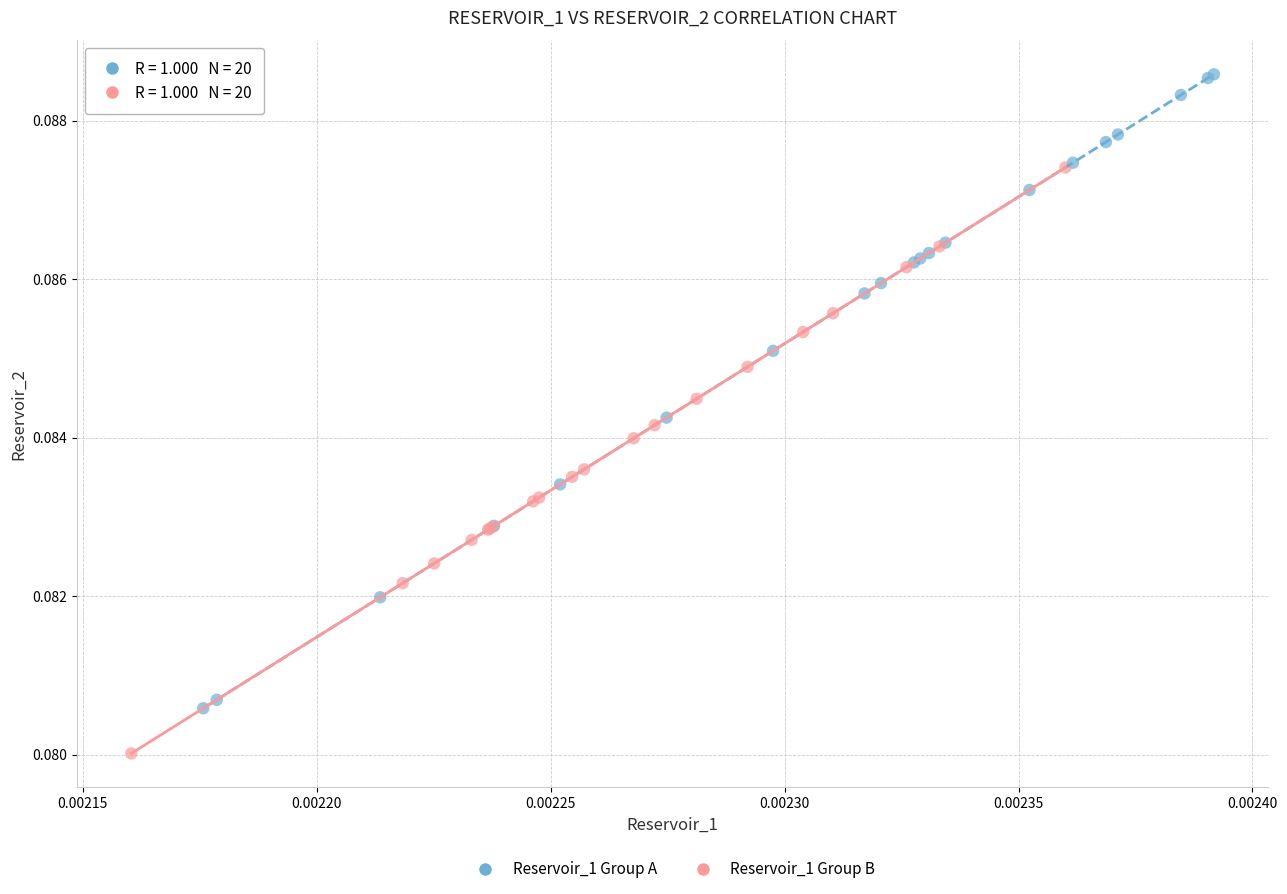

What are all the series names shown in the legend?

Reservoir_1 Group A, Reservoir_1 Group B